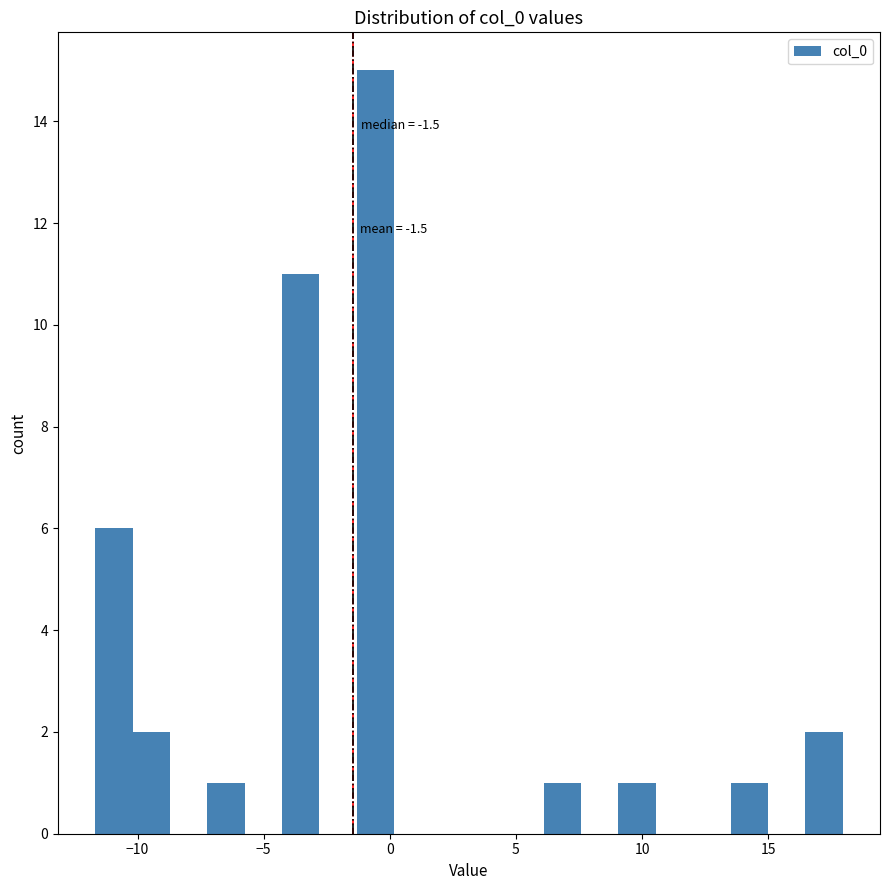

Around what value on the x-axis is the tallest bar? Give the approximate position of its centre, as read against the axis.

-0.5